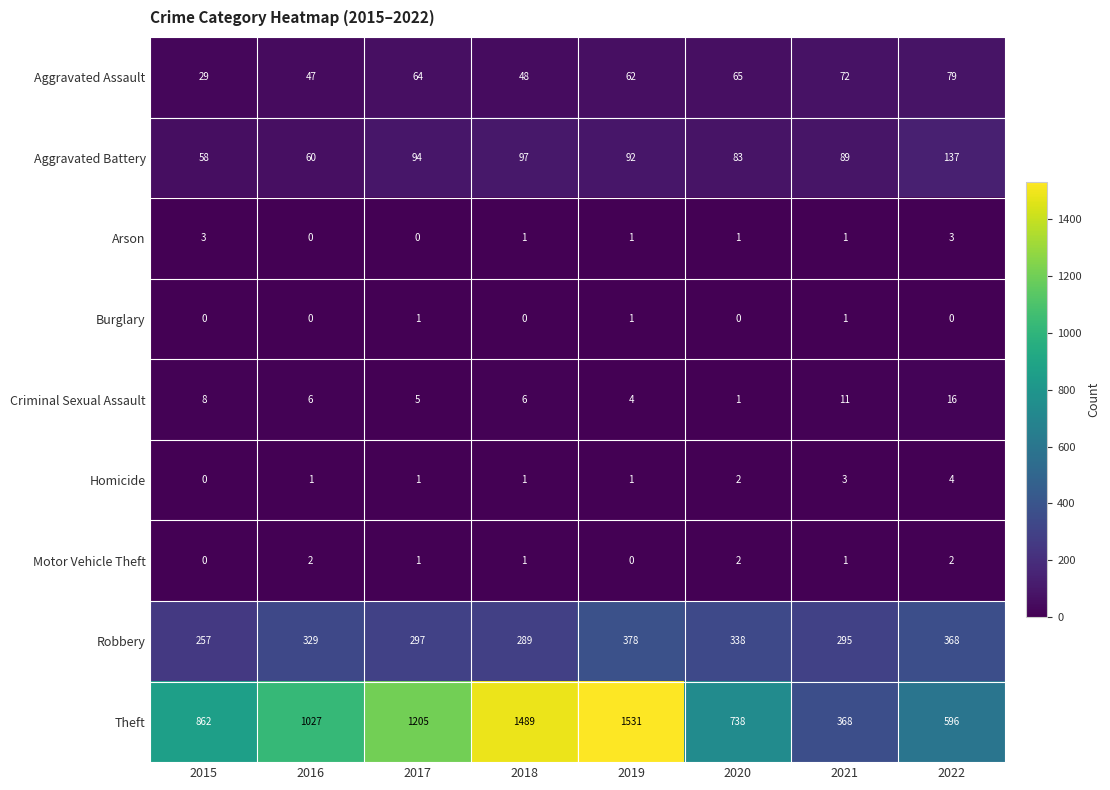

Rank the series by their maximum value, from highest to lowest.

Theft, Robbery, Aggravated Battery, Aggravated Assault, Criminal Sexual Assault, Homicide, Arson, Motor Vehicle Theft, Burglary